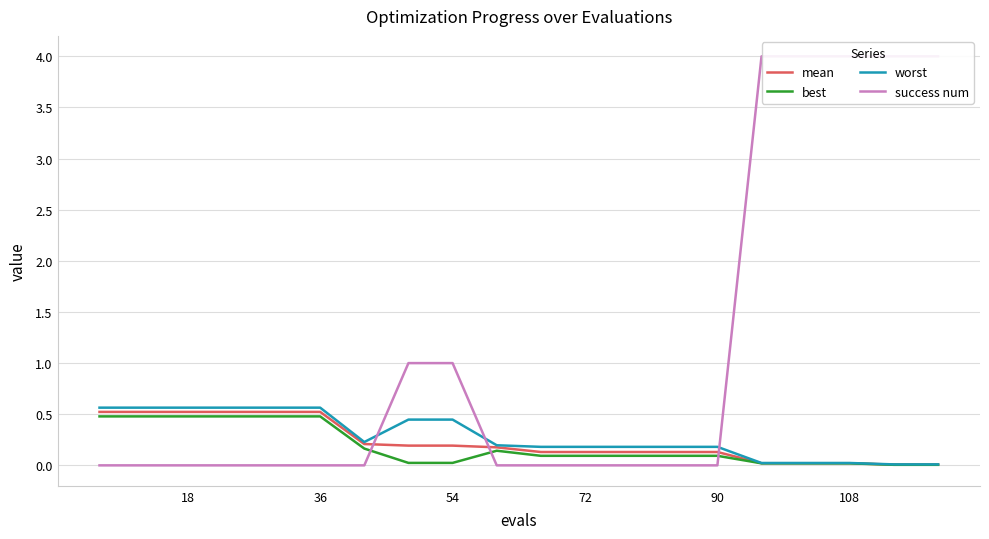

What is the difference between the maximum and second lowest values in the best series?

0.5